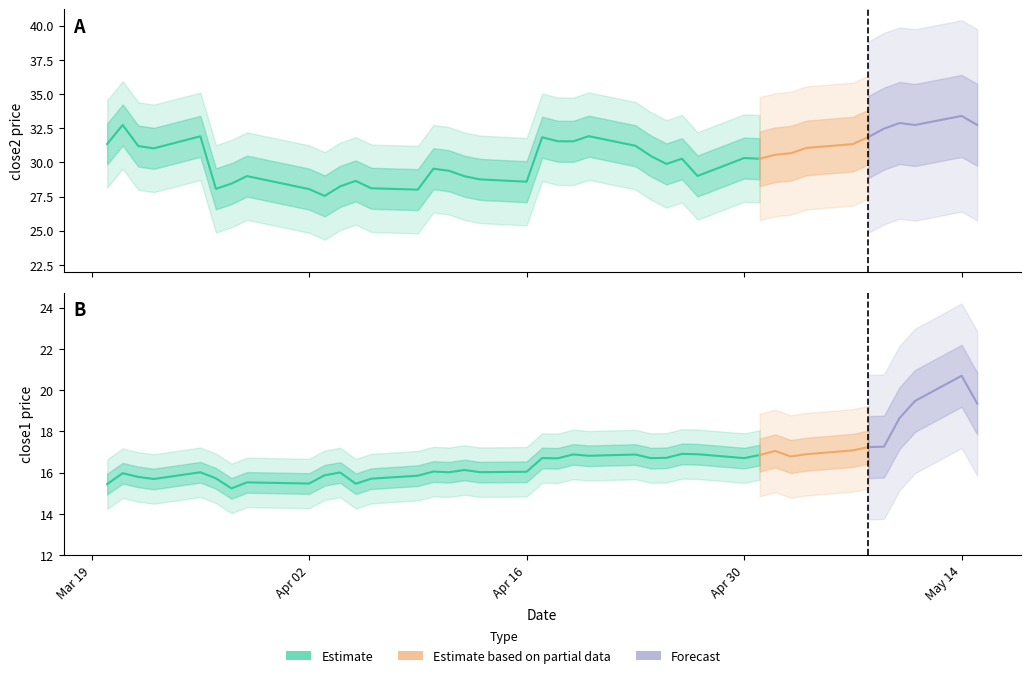

What is the value of the close2 point at the 37th from the left?

32.9